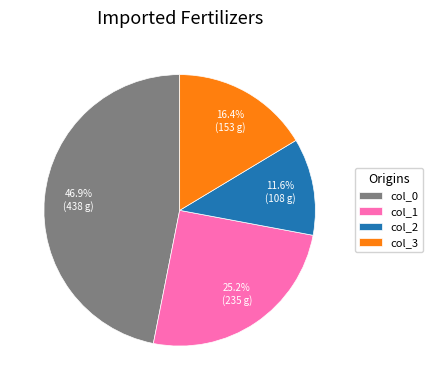

What is the smallest slice in the pie chart?

col_2